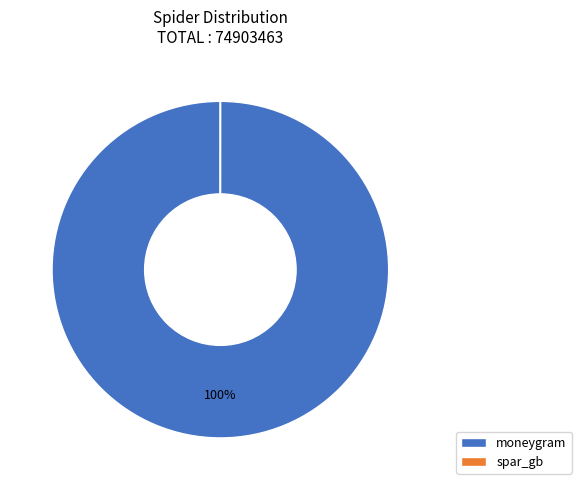

What percentage is the moneygram slice, to the nearest percent?

100%